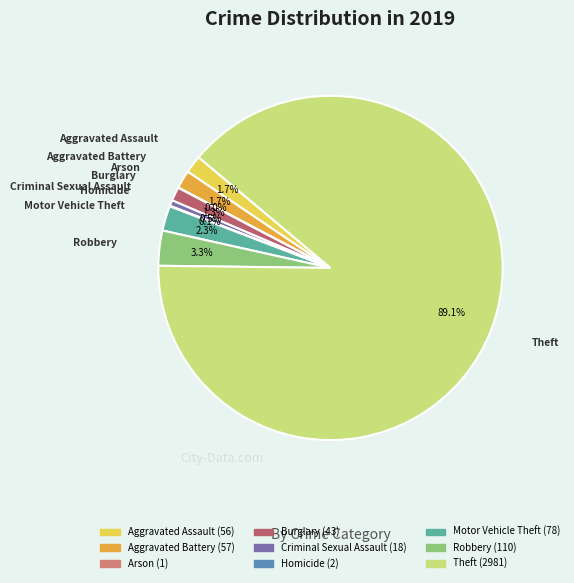

Between Aggravated Assault and Theft, which is larger?

Theft